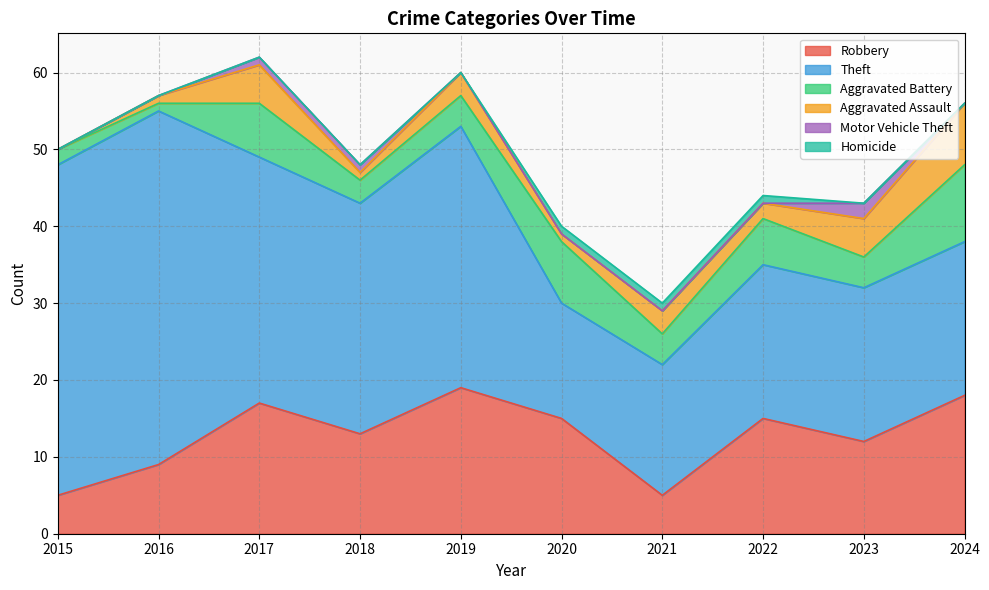

Between 2015 and 2020, which series saw the biggest shift?

Theft